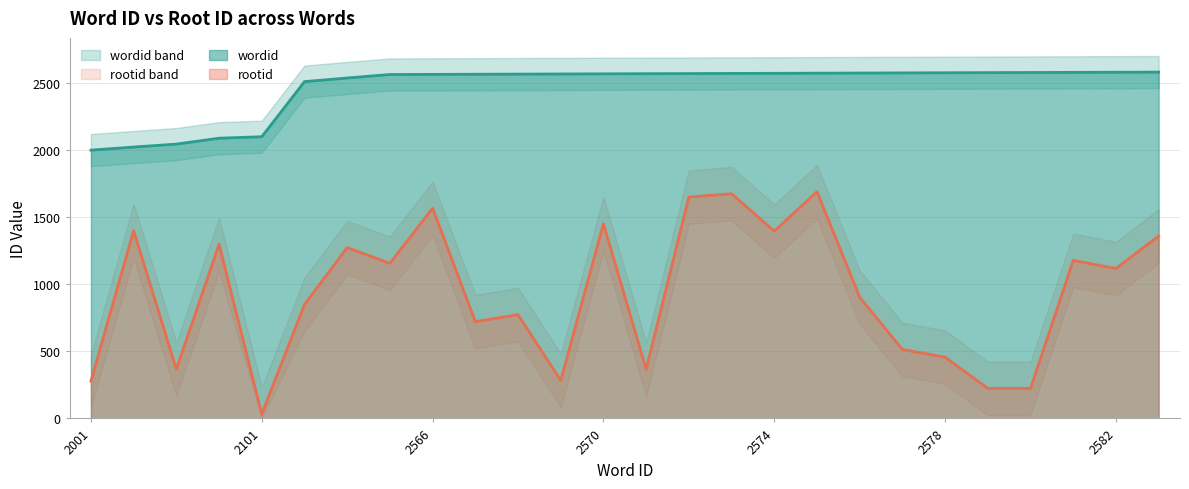

What is the sum of the rootid values at 2571 and 2578?

824